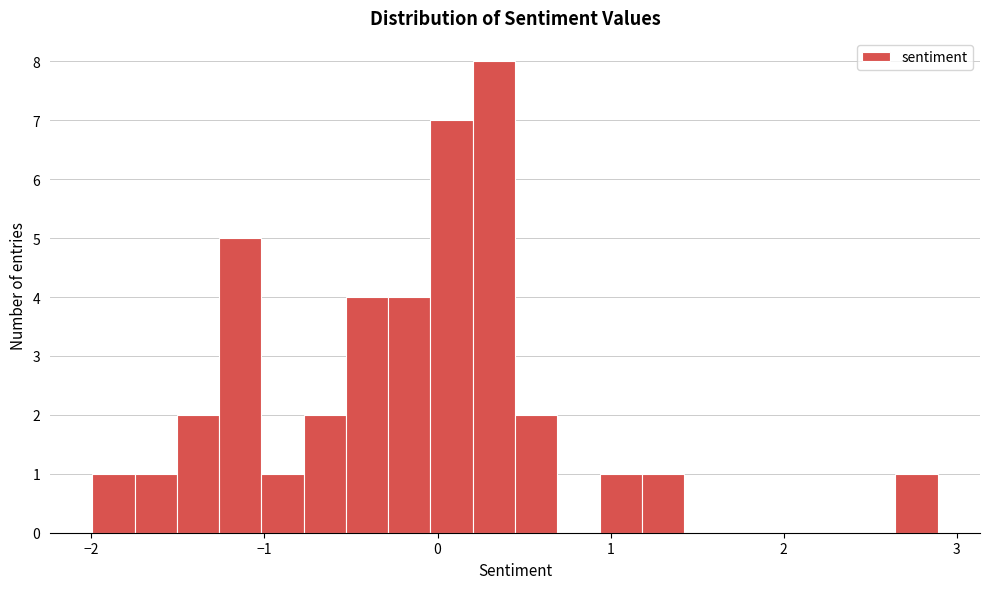

Around what value on the x-axis is the tallest bar? Give the approximate position of its centre, as read against the axis.

0.3